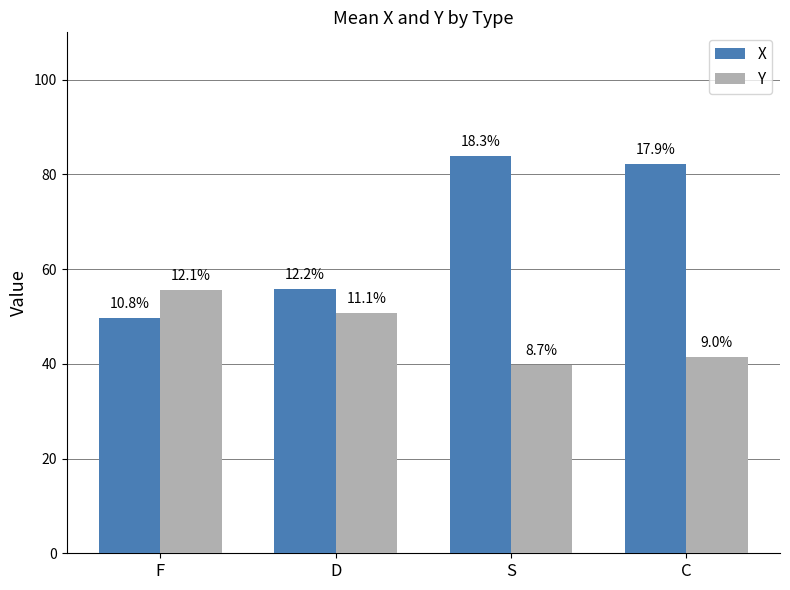

What is the maximum value shown in the chart?

83.8